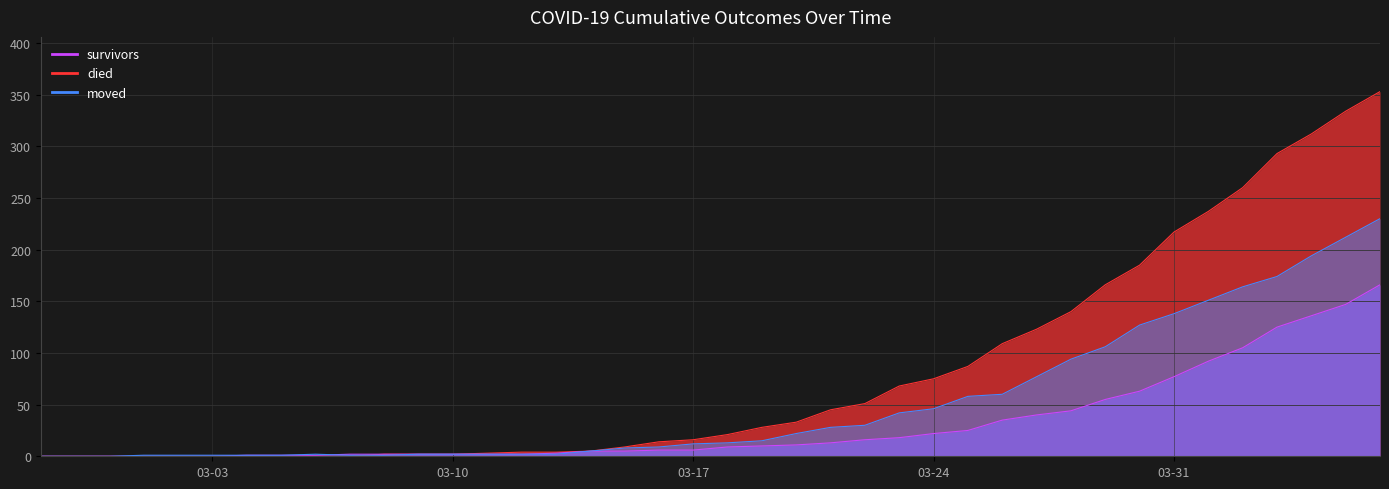

What is the total value across all series at 2020-03-12?

8